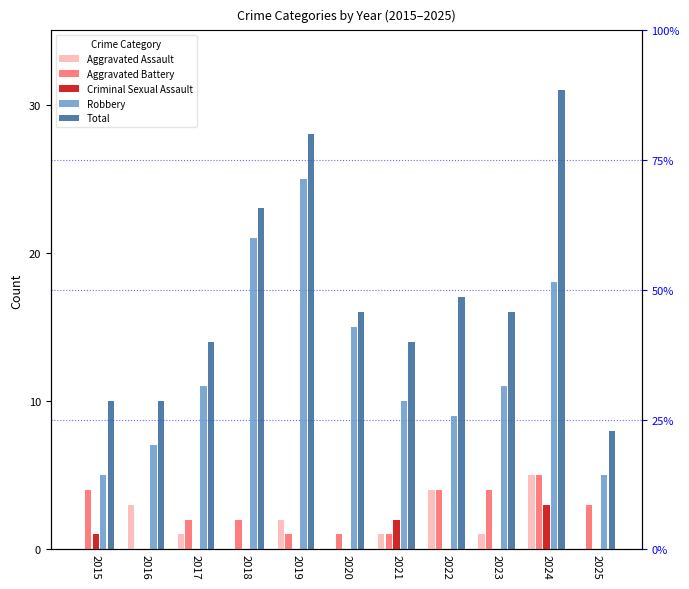

Reading right to left, extract all data points from this chart.

Aggravated Assault: 0	5	1	4	1	0	2	0	1	3	0
Aggravated Battery: 3	5	4	4	1	1	1	2	2	0	4
Criminal Sexual Assault: 0	3	0	0	2	0	0	0	0	0	1
Robbery: 5	18	11	9	10	15	25	21	11	7	5
Total: 8	31	16	17	14	16	28	23	14	10	10